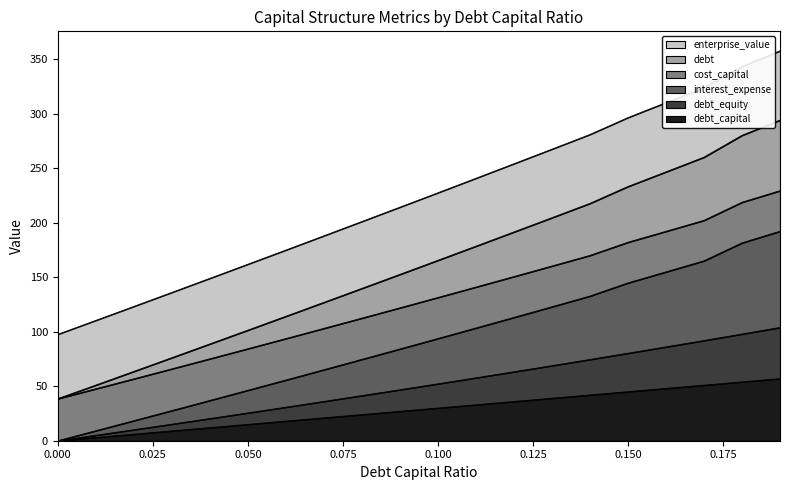

True or false: enterprise_value and cost_capital cross at least once.

False